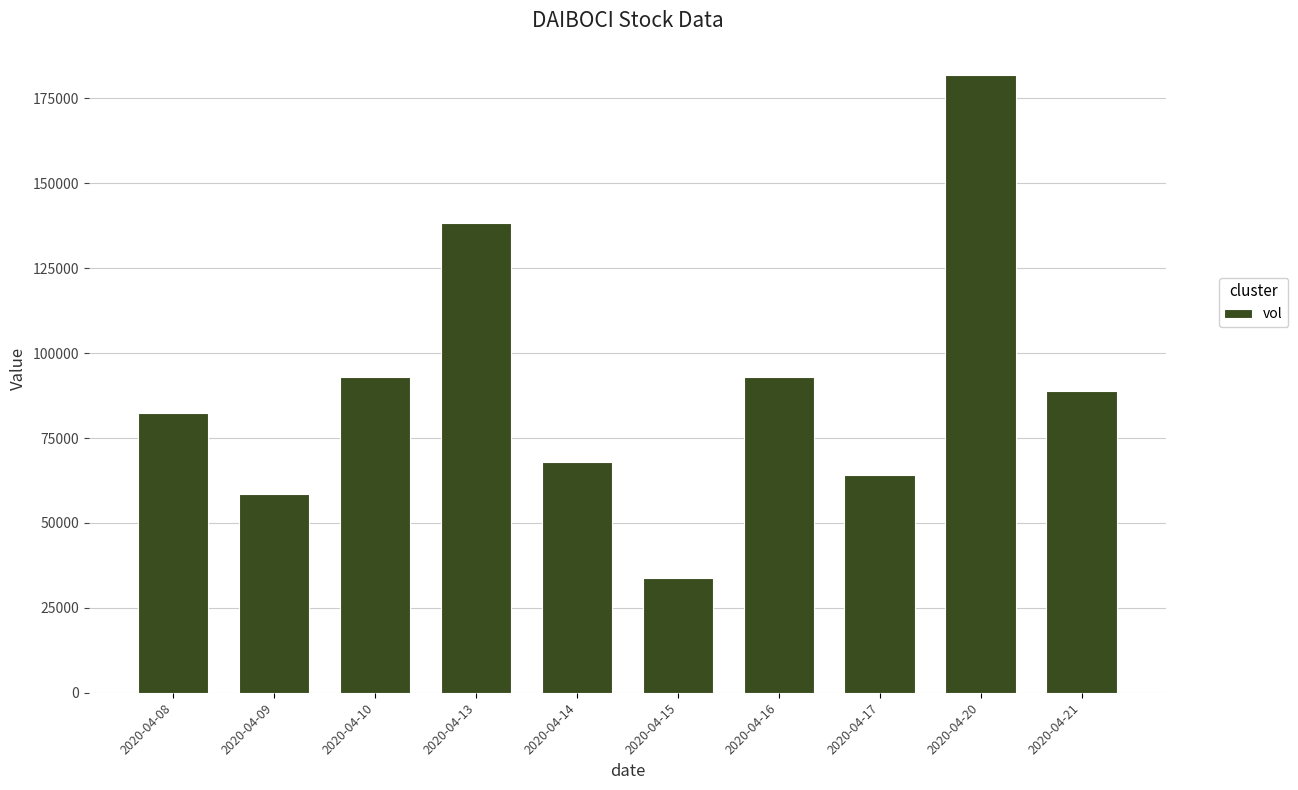

What is the approximate value at 2020-04-17?

64000